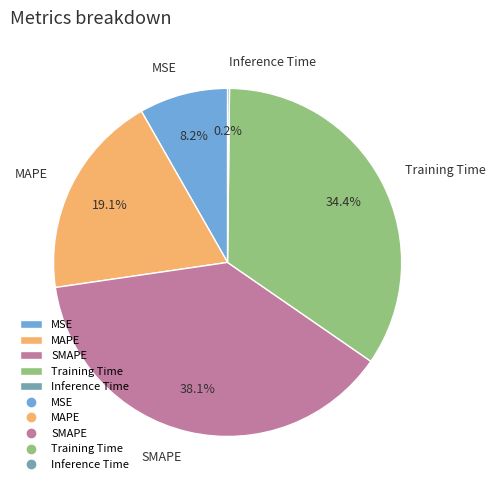

To the nearest percent, what percentage of the pie is MAPE?

19%